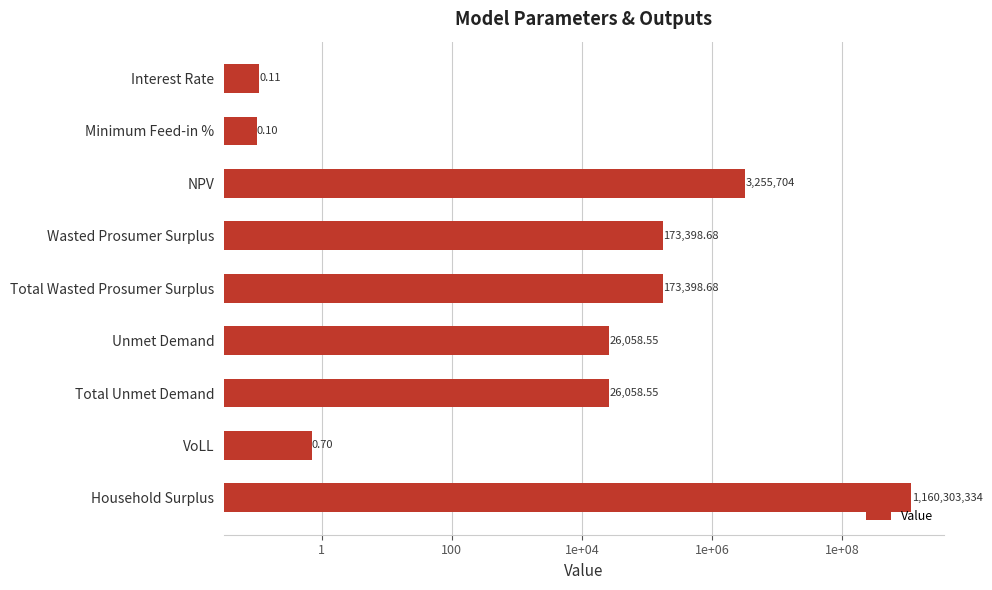

How many values exceed 26058?

6